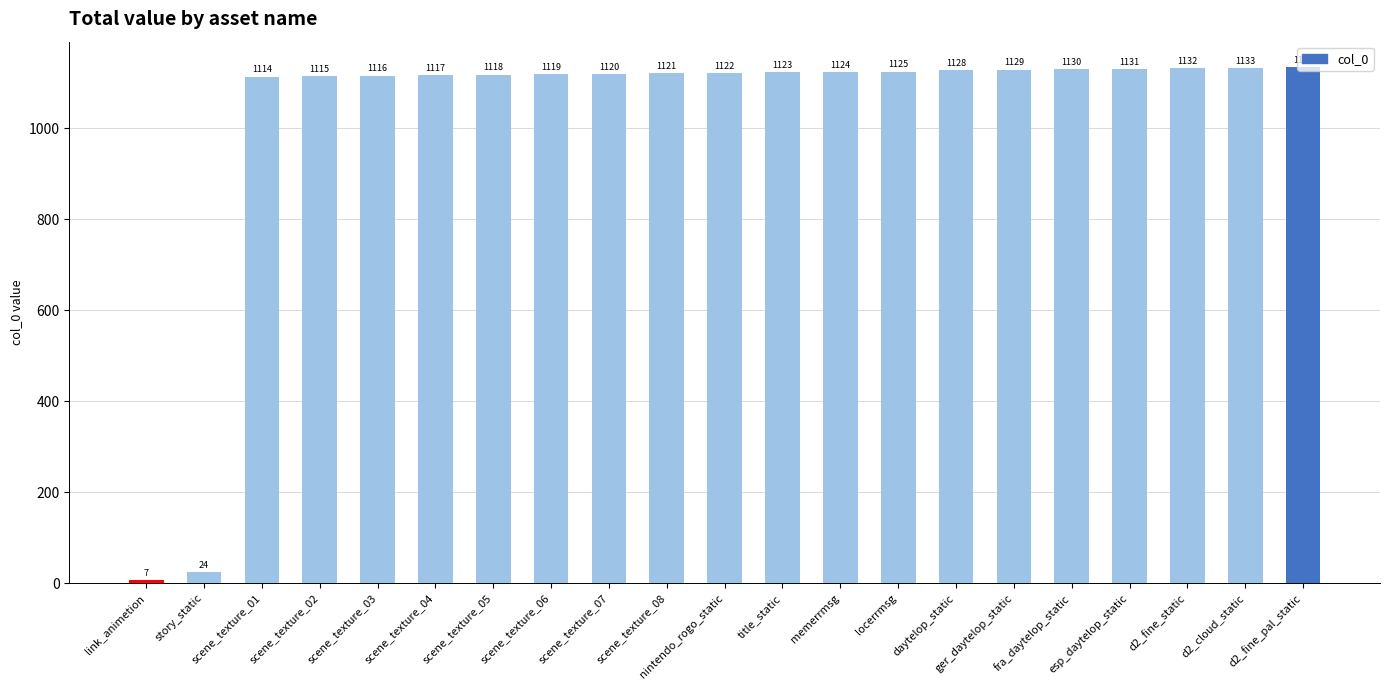

What position from the left is nintendo_rogo_static?

11